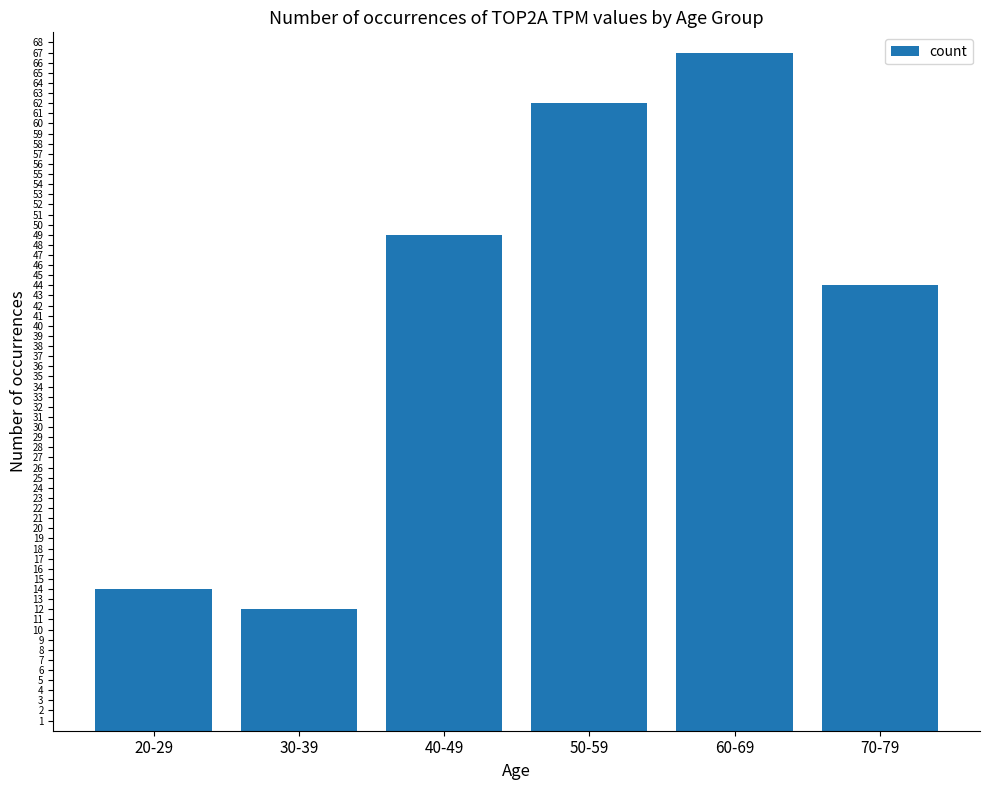

Approximately how many times larger is the value at 30-39 compared to 70-79?

0.3